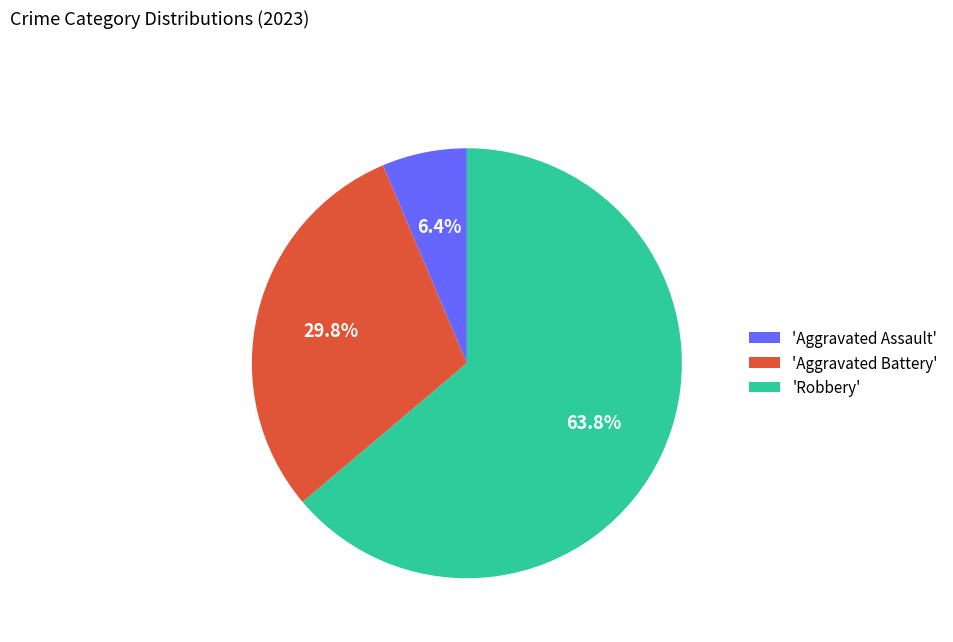

Is there a majority slice in this chart?

Yes